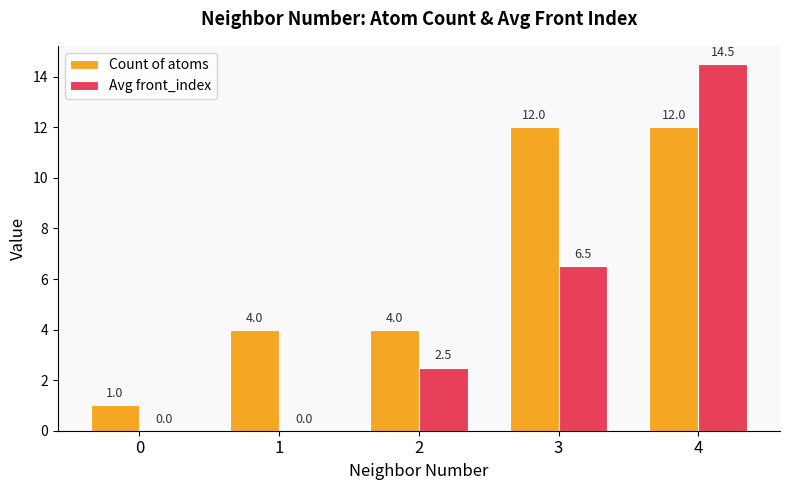

The value of Avg front_index at 3 is 6.5. True or false?

True